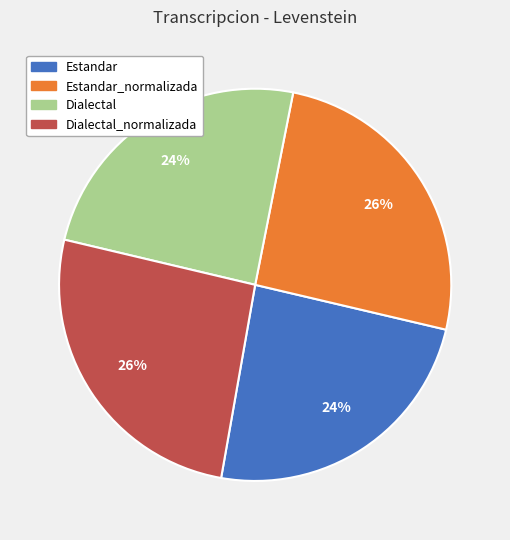

Is there any slice that represents more than half of the pie?

No